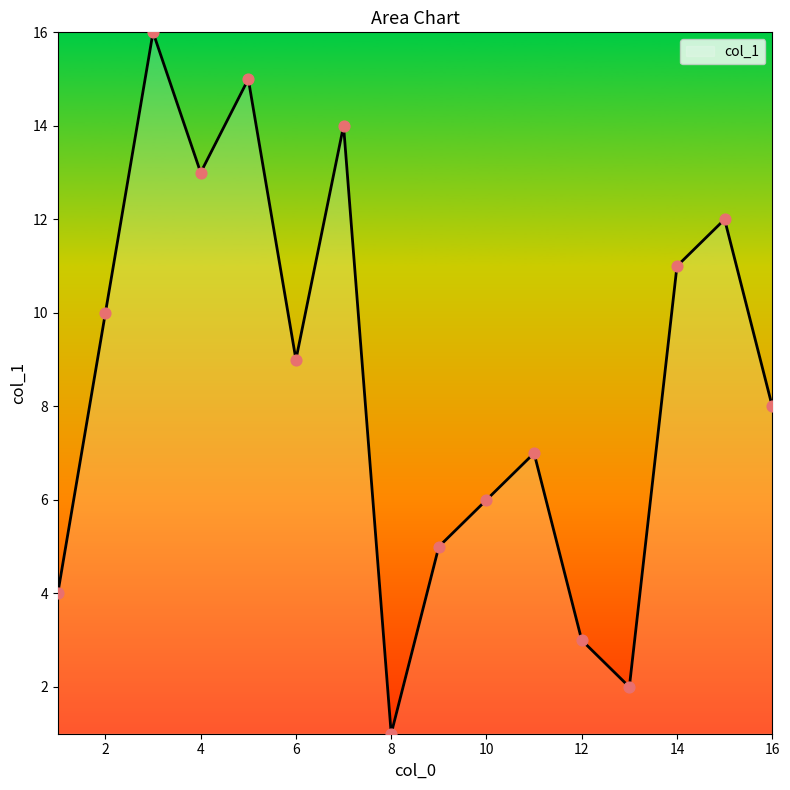

What is the difference between the maximum and minimum values?

15